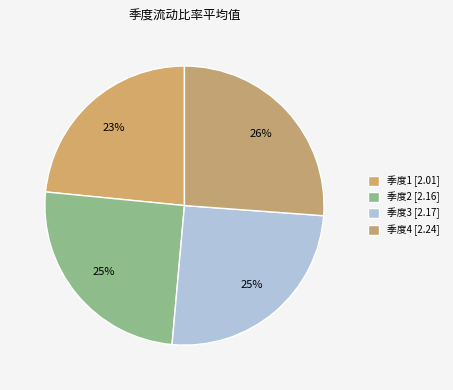

Count the number of slices in the pie.

4